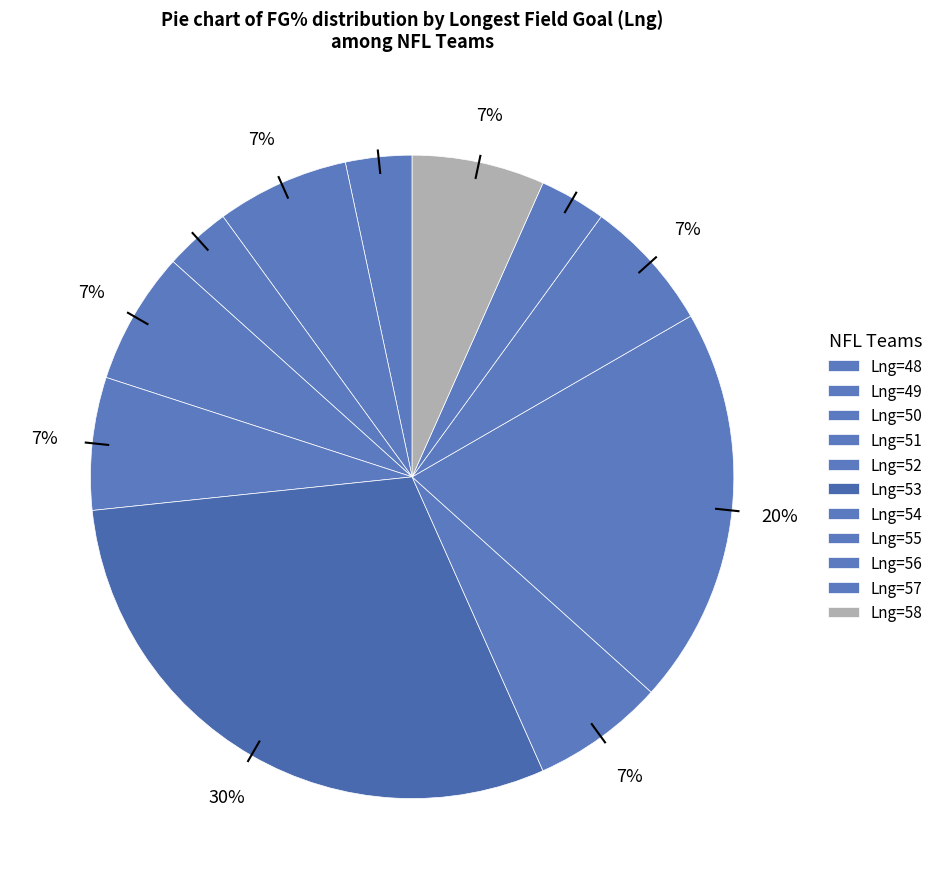

Count the number of slices in the pie.

11